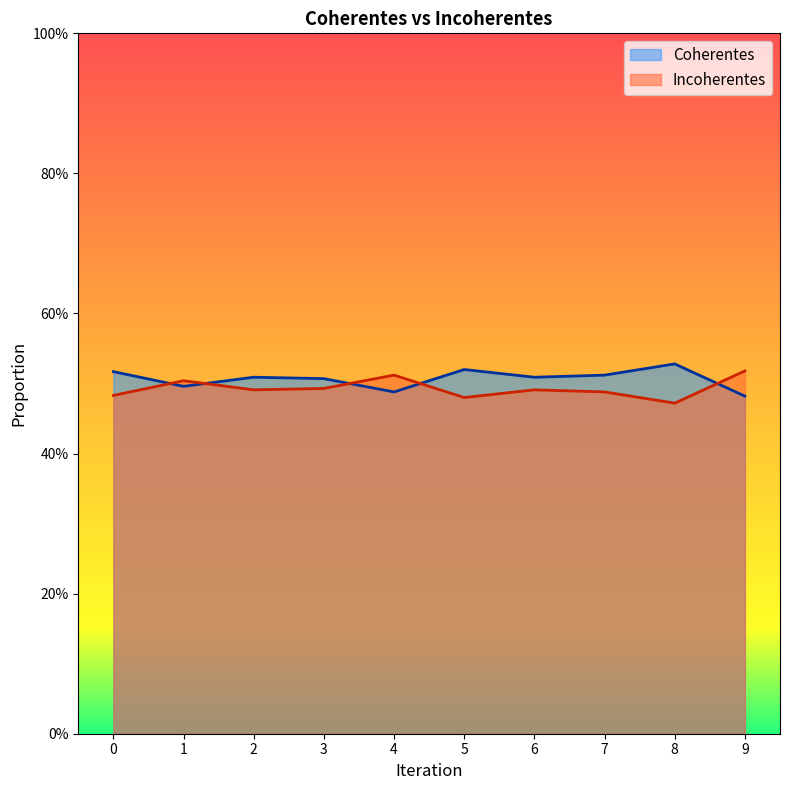

True or false: Incoherentes has a value of 0.8 at 1.

False